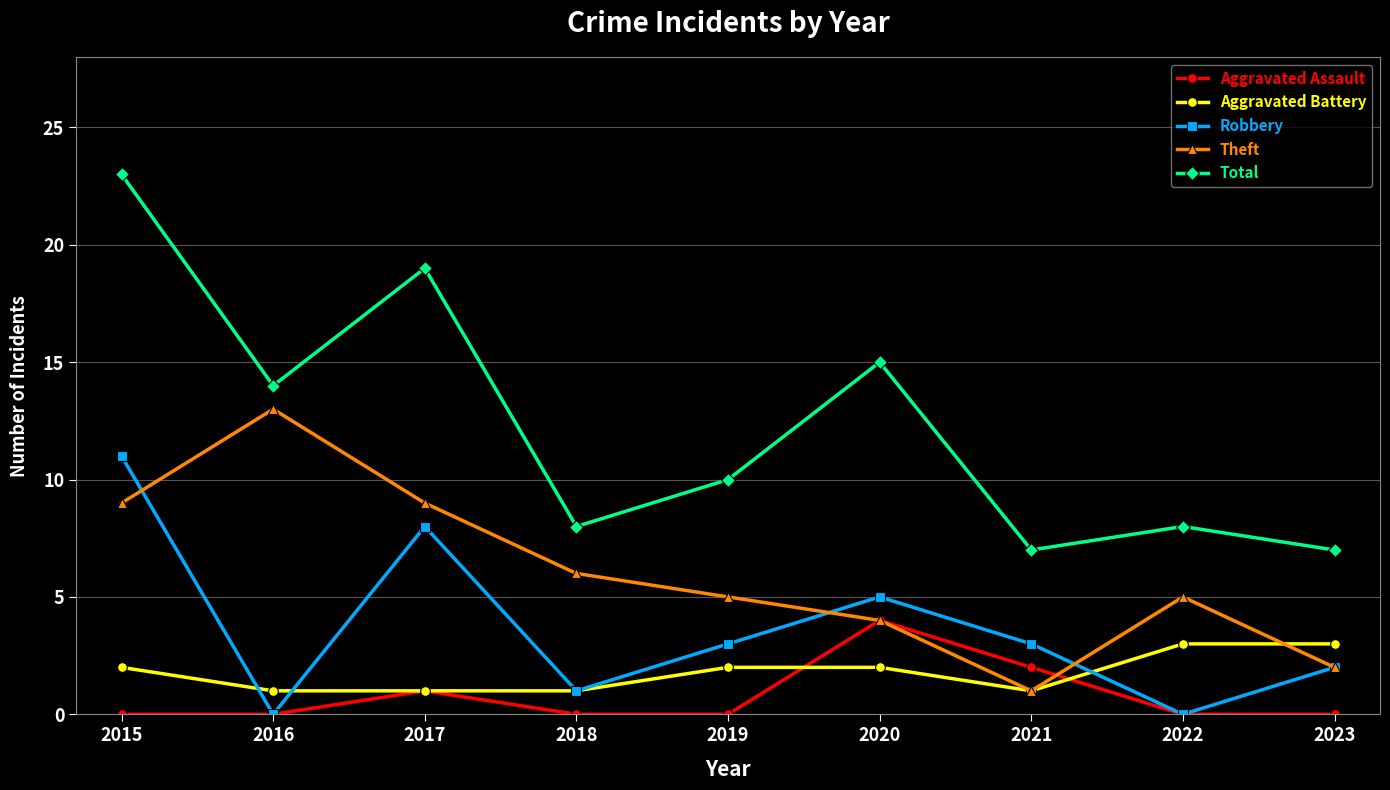

What is the maximum value shown in the chart?

23